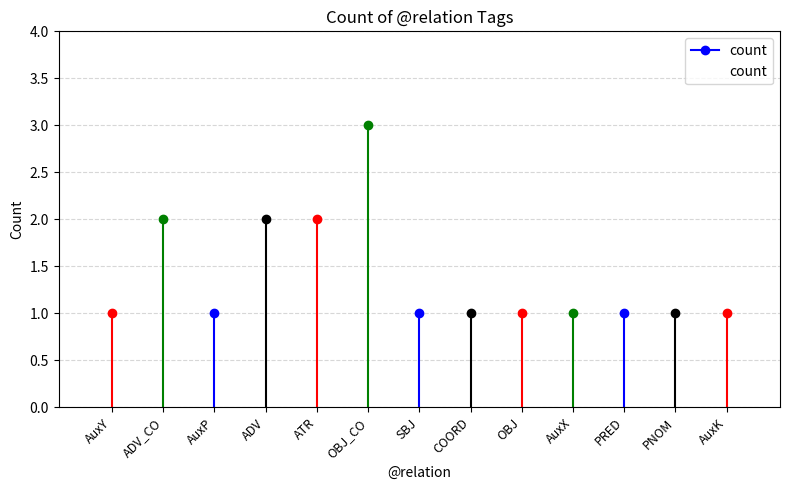

Reading left to right, extract all data points from this chart.

AuxY=1	ADV_CO=2	AuxP=1	ADV=2	ATR=2	OBJ_CO=3	SBJ=1	COORD=1	OBJ=1	AuxX=1	PRED=1	PNOM=1	AuxK=1